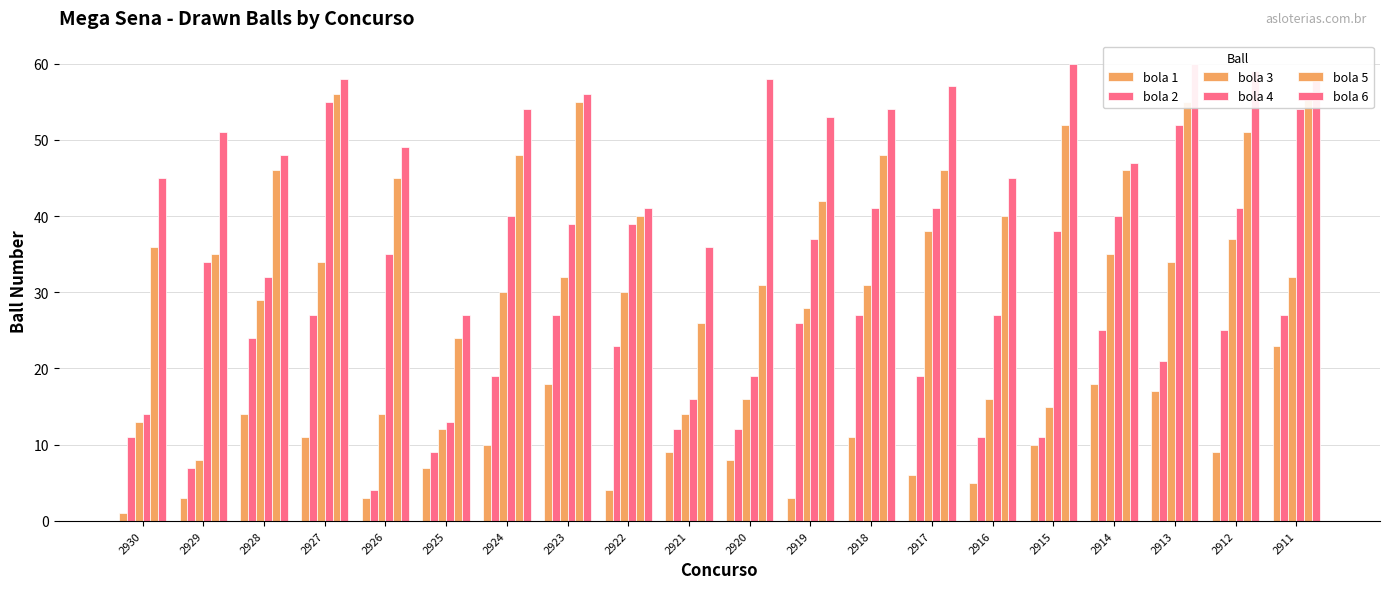

Which series has the largest range (max minus min)?

bola 4